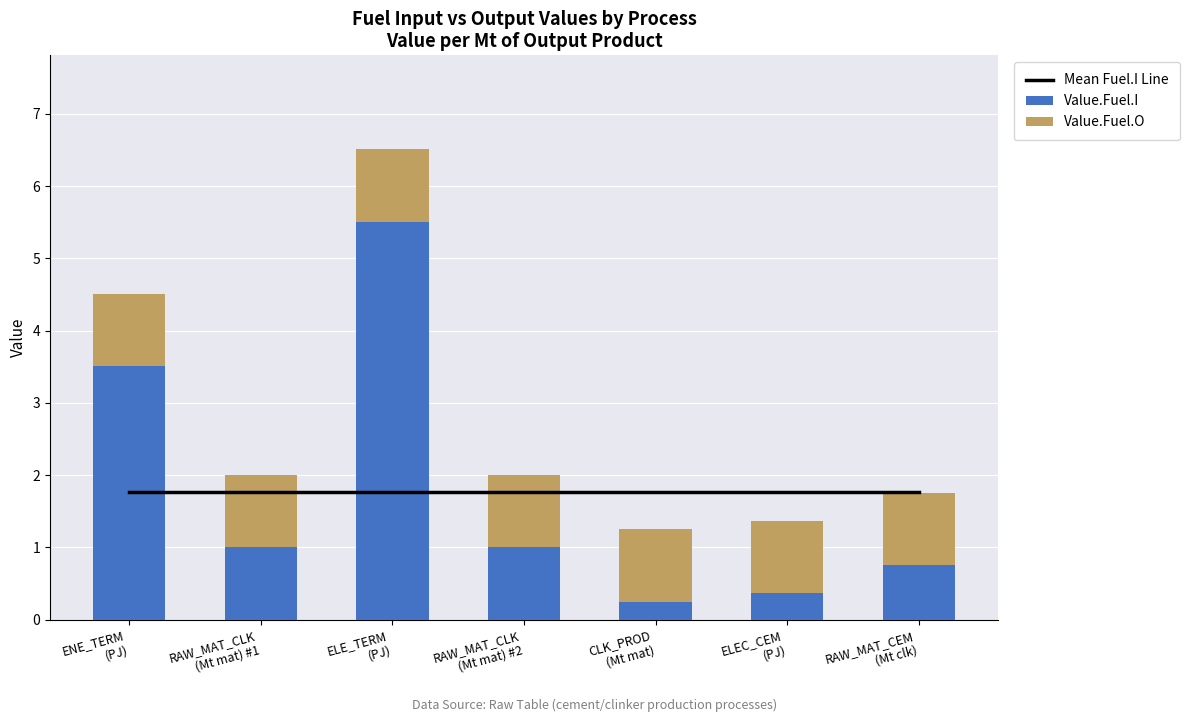

What is the difference between the second highest and second lowest values in the Value.Fuel.I series?

3.1